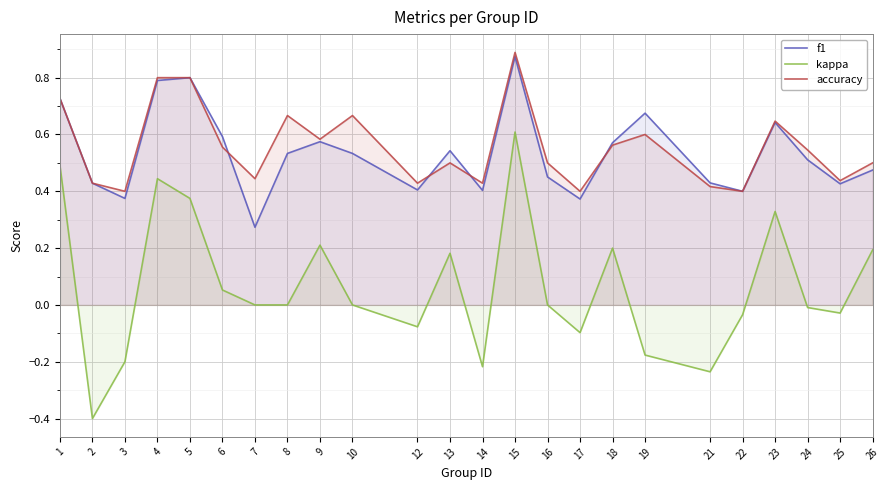

Is it true that kappa equals 0.6 at 15?

True